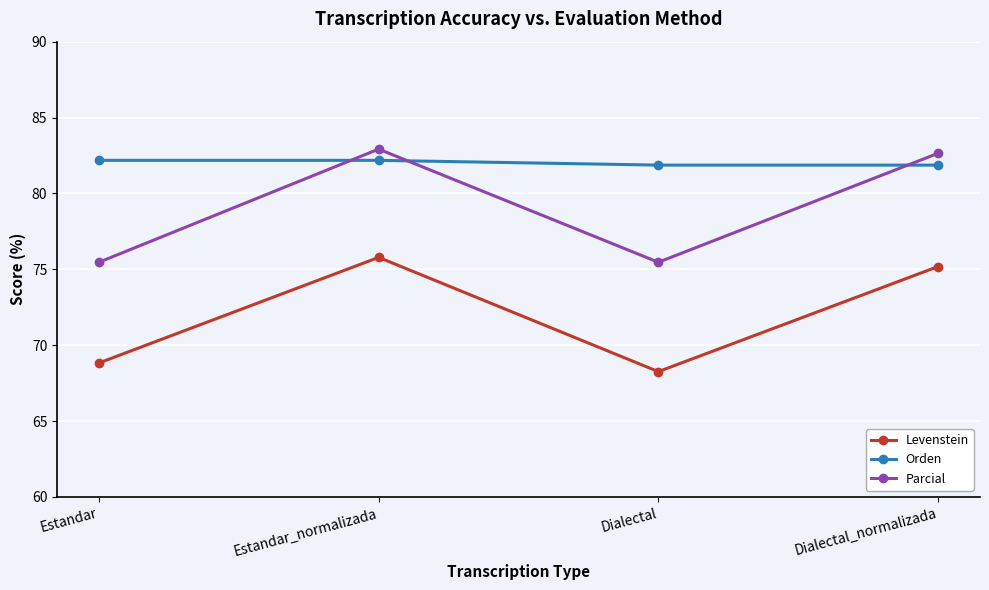

What is the approximate value of Levenstein at Estandar_normalizada?

75.8